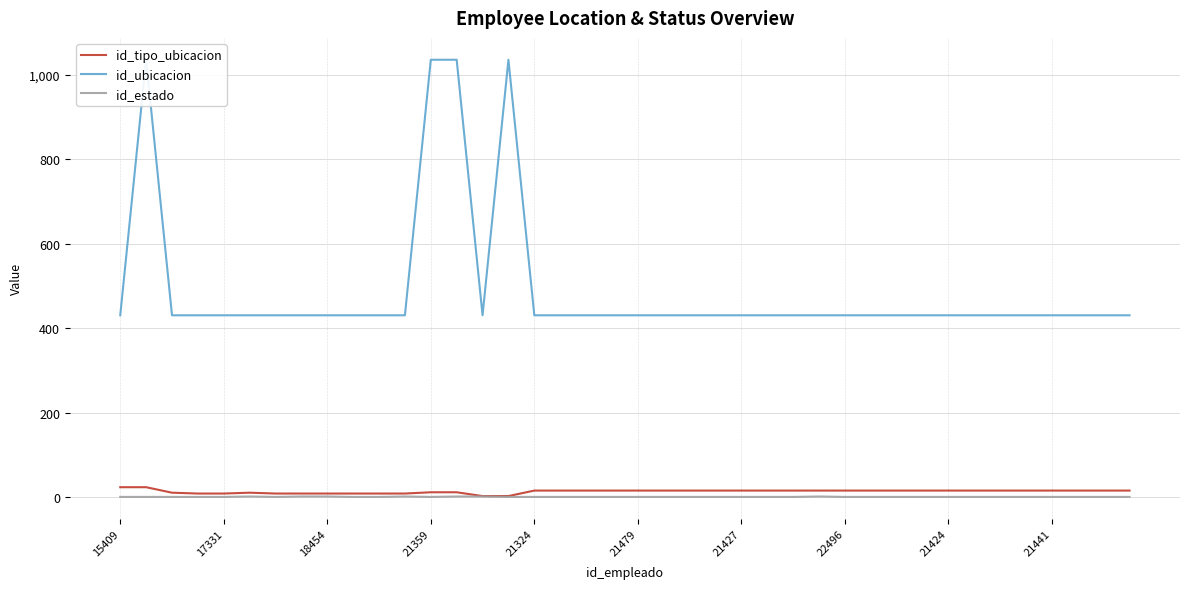

What is the sum of all id_tipo_ubicacion values?

556